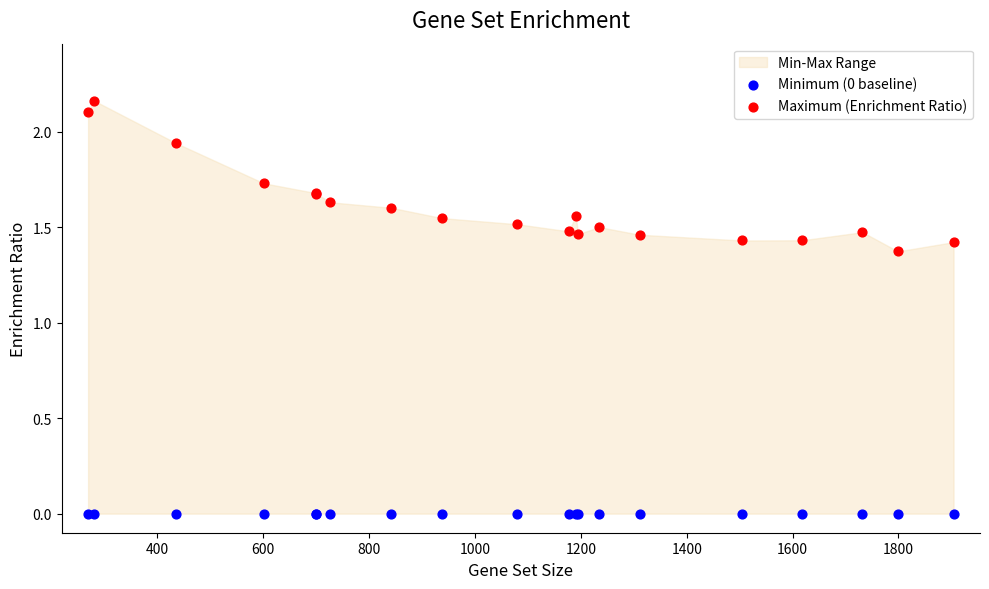

Which series reaches the minimum Y coordinate?

Minimum (0 baseline)